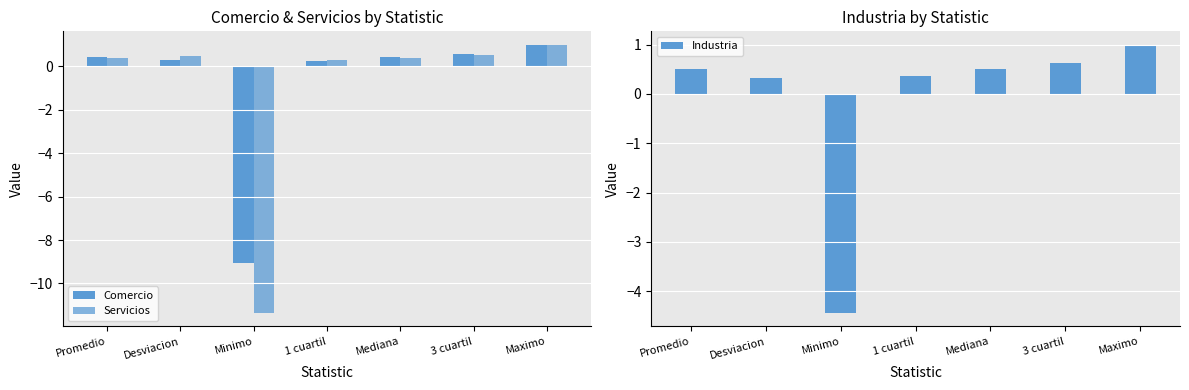

What is the approximate value of Industria at Maximo?

1.0